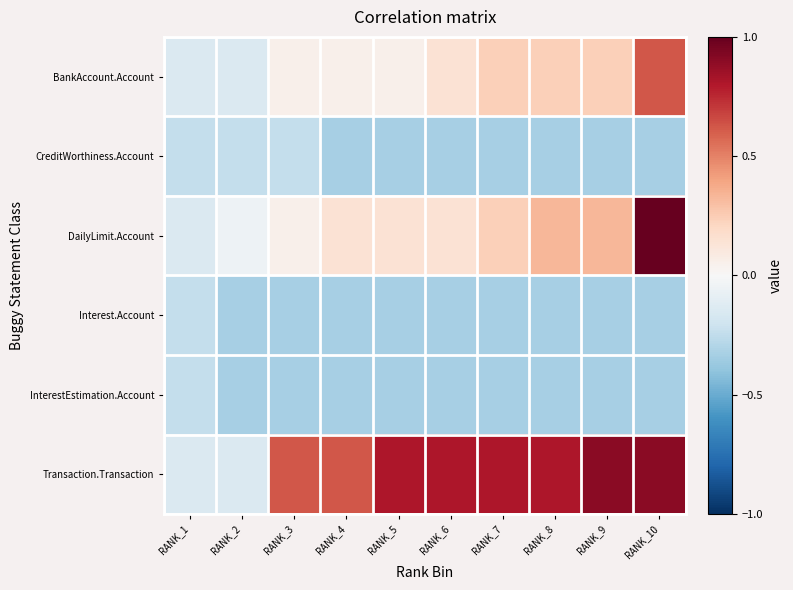

Reading right to left, transcribe all the data shown in this chart.

BankAccount.Account: RANK_10=0.6	RANK_9=0.2	RANK_8=0.2	RANK_7=0.2	RANK_6=0.1	RANK_5=0.0	RANK_4=0.0	RANK_3=0.0	RANK_2=-0.1	RANK_1=-0.1
CreditWorthiness.Account: RANK_10=-0.3	RANK_9=-0.3	RANK_8=-0.3	RANK_7=-0.3	RANK_6=-0.3	RANK_5=-0.3	RANK_4=-0.3	RANK_3=-0.2	RANK_2=-0.2	RANK_1=-0.2
DailyLimit.Account: RANK_10=1.0	RANK_9=0.3	RANK_8=0.3	RANK_7=0.2	RANK_6=0.1	RANK_5=0.1	RANK_4=0.1	RANK_3=0.0	RANK_2=-0.0	RANK_1=-0.1
Interest.Account: RANK_10=-0.3	RANK_9=-0.3	RANK_8=-0.3	RANK_7=-0.3	RANK_6=-0.3	RANK_5=-0.3	RANK_4=-0.3	RANK_3=-0.3	RANK_2=-0.3	RANK_1=-0.2
InterestEstimation.Account: RANK_10=-0.3	RANK_9=-0.3	RANK_8=-0.3	RANK_7=-0.3	RANK_6=-0.3	RANK_5=-0.3	RANK_4=-0.3	RANK_3=-0.3	RANK_2=-0.3	RANK_1=-0.2
Transaction.Transaction: RANK_10=0.9	RANK_9=0.9	RANK_8=0.8	RANK_7=0.8	RANK_6=0.8	RANK_5=0.8	RANK_4=0.6	RANK_3=0.6	RANK_2=-0.1	RANK_1=-0.1